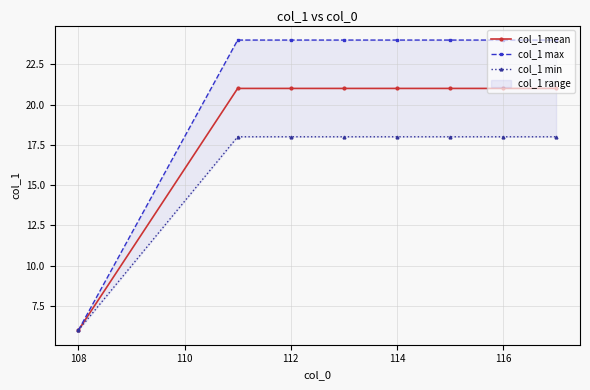

The col_1 mean series shows 3 at 108. True or false?

False